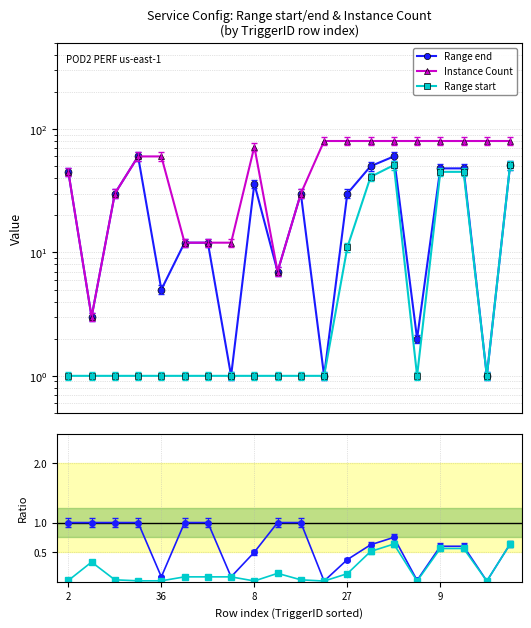

At which label does Range end / Instance Count reach its minimum?

11